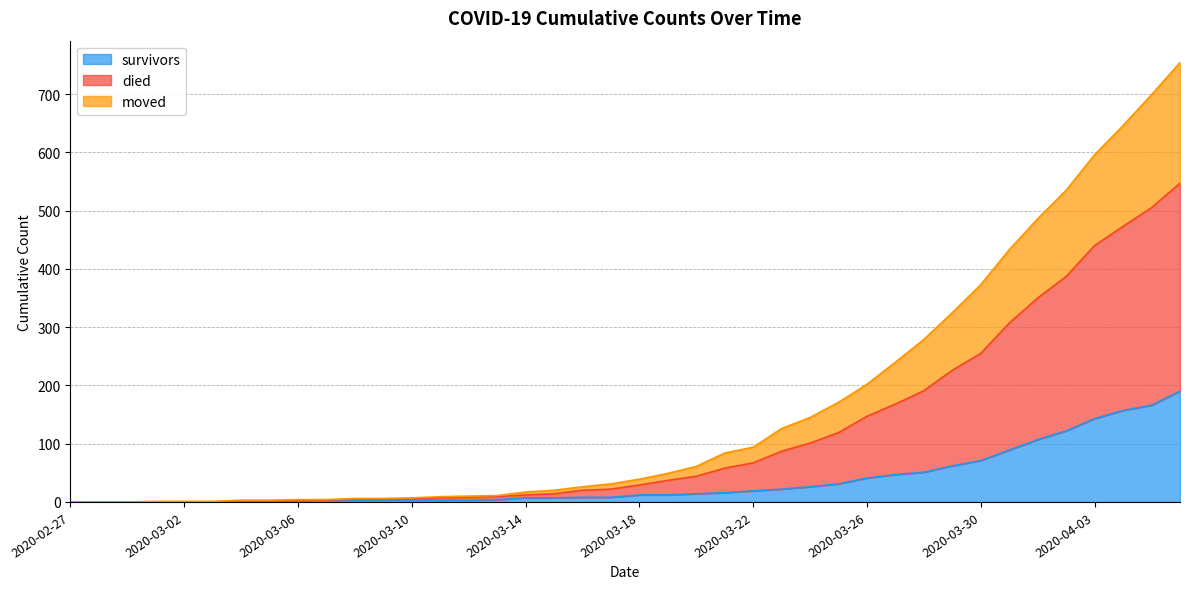

Which series changed the most between 2020-03-05 and 2020-03-23?

died